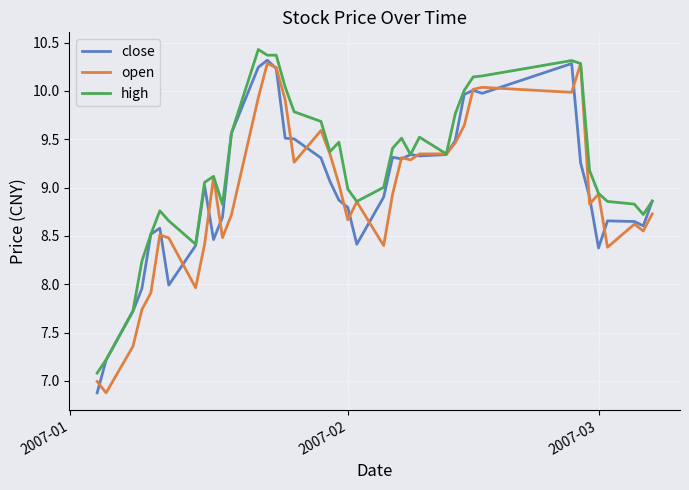

What is the maximum value for close?

10.3